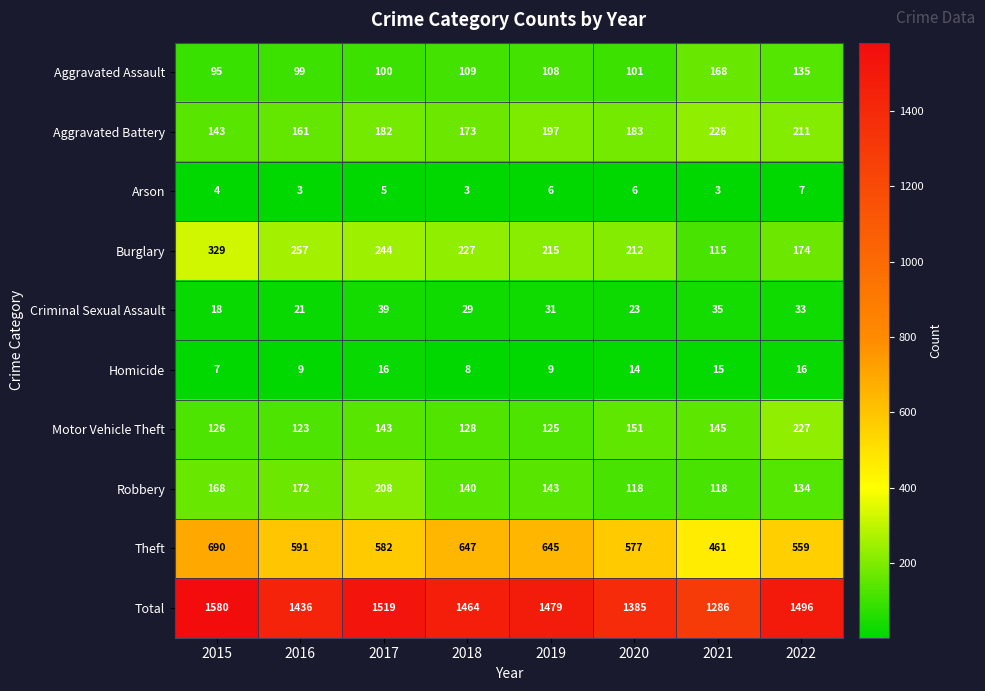

At how many categories does at least one series exceed 126?

8